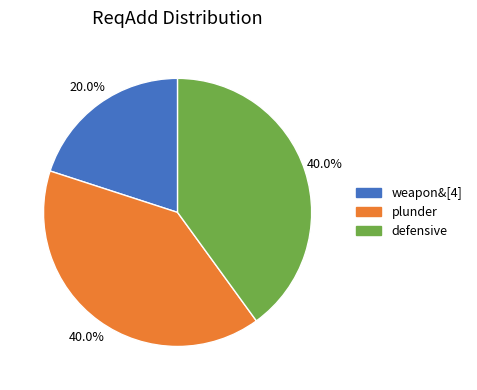

To the nearest percent, what is the difference between the largest and smallest slice percentages?

20%